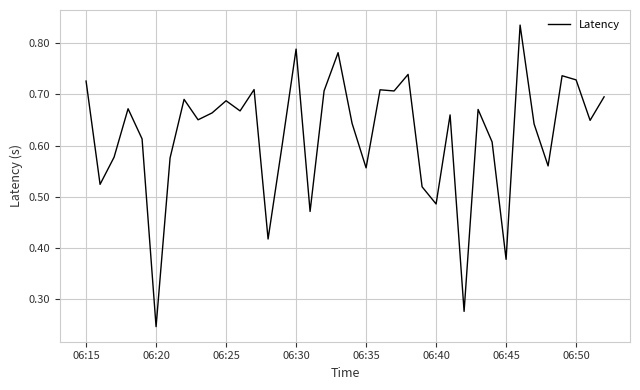

How many lines are shown in the chart?

1